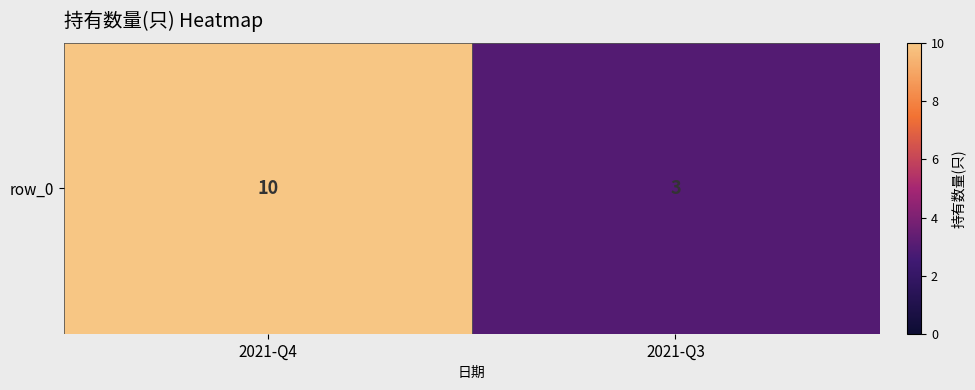

Reading left to right, extract all data points from this chart.

10	3